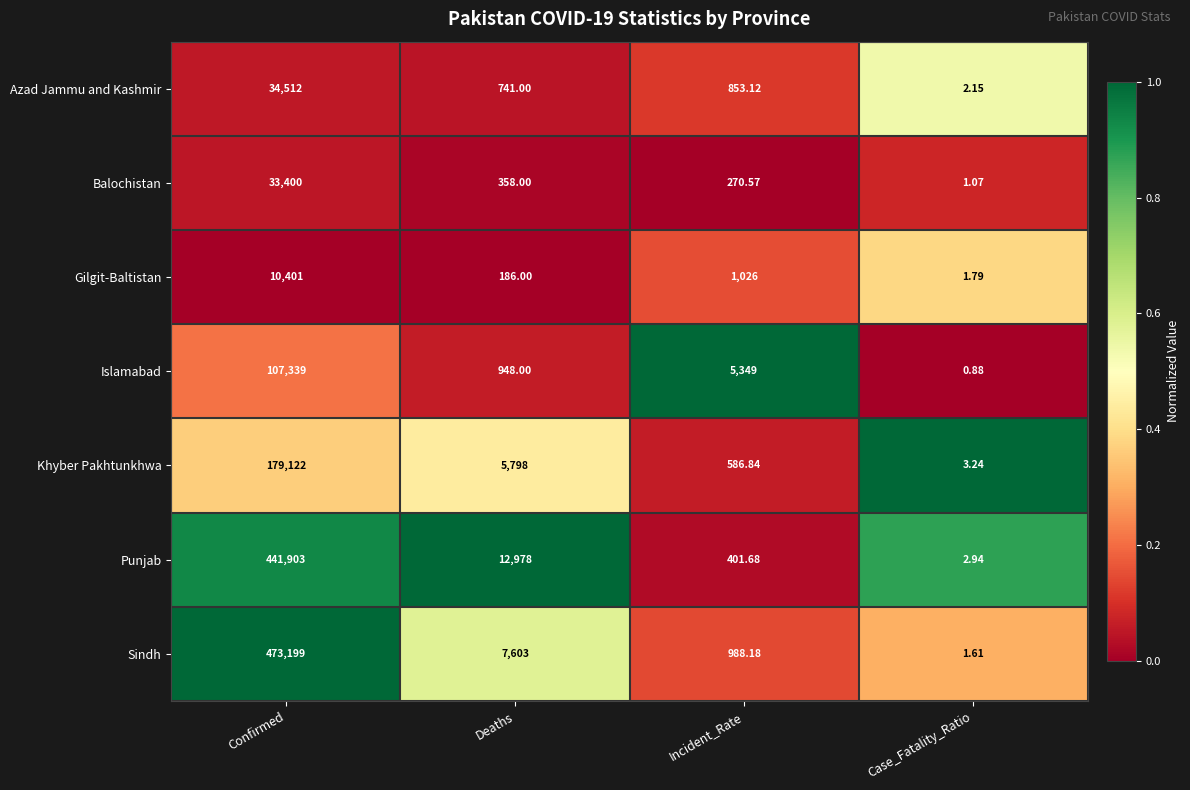

Which label corresponds to the smallest value in the chart?

Case_Fatality_Ratio